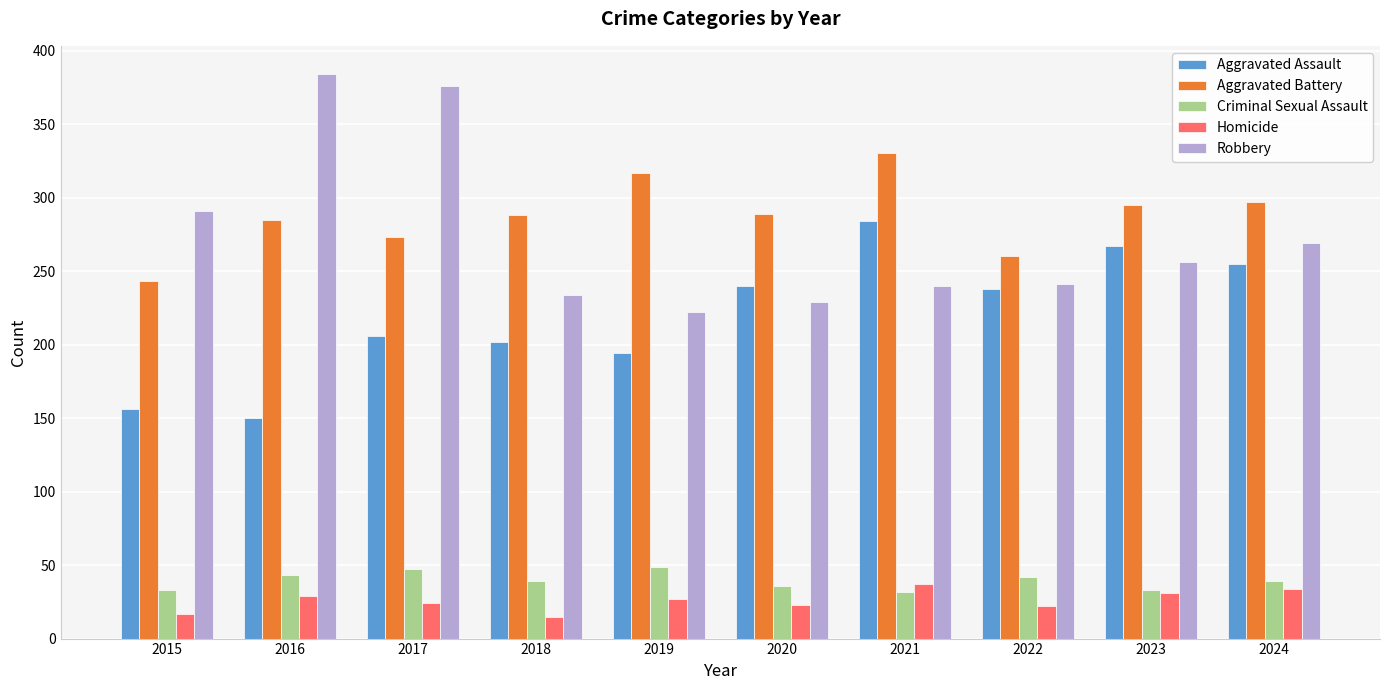

What is the lowest value of the Homicide series?

15